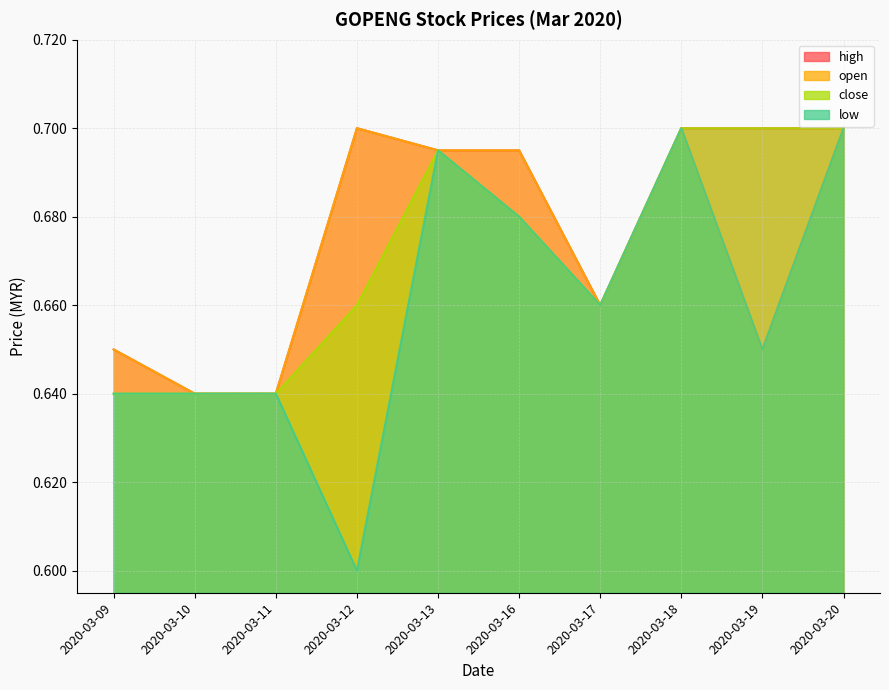

True or false: low and high cross at least once.

False